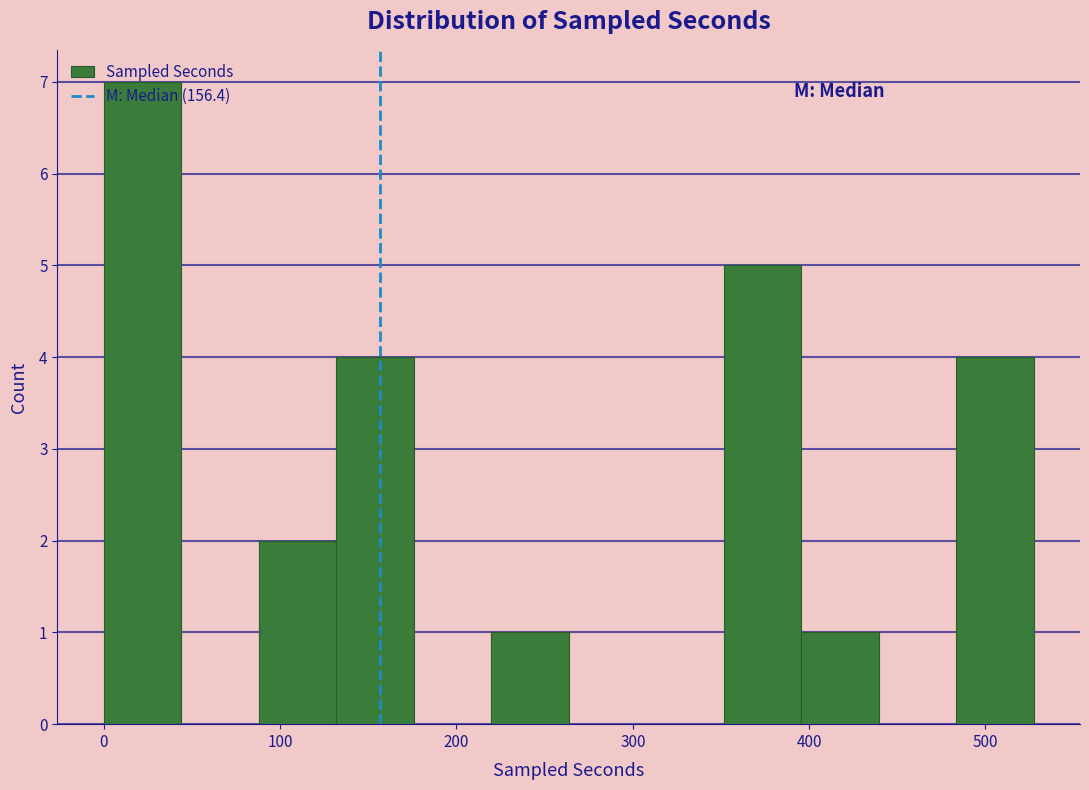

What is the height of the bar covering 400 to 440 on the x-axis? Neither the bar edges nor the heights are printed on the chart, so give them approximately, as read against the axes.

1